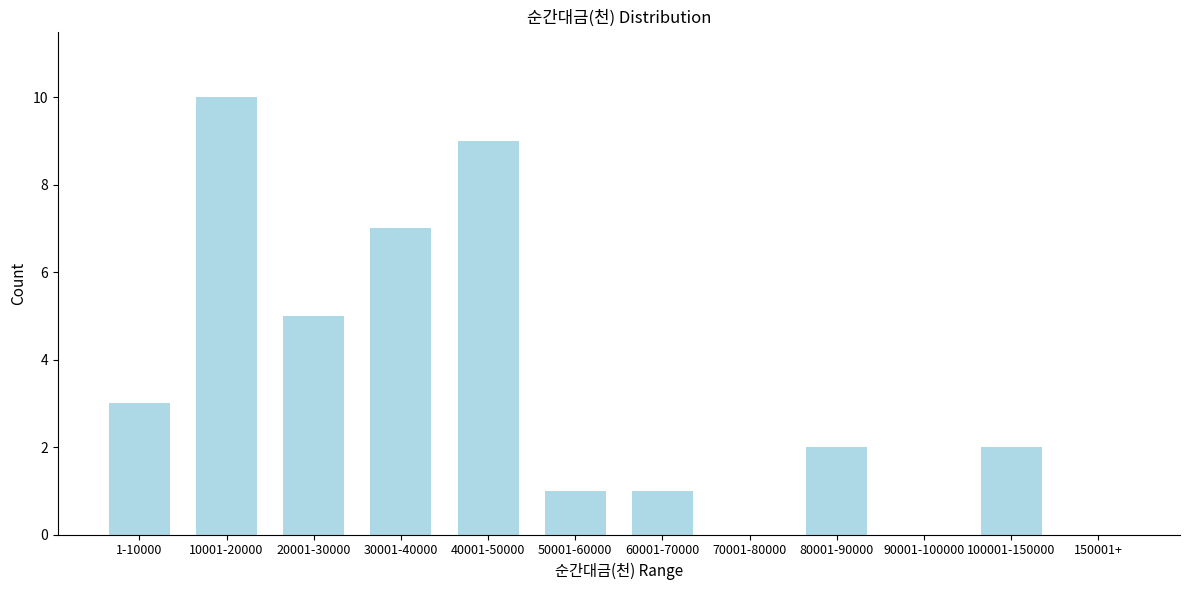

Reading right to left, what are all the values shown in this chart?

150001+=0	100001-150000=2	90001-100000=0	80001-90000=2	70001-80000=0	60001-70000=1	50001-60000=1	40001-50000=9	30001-40000=7	20001-30000=5	10001-20000=10	1-10000=3